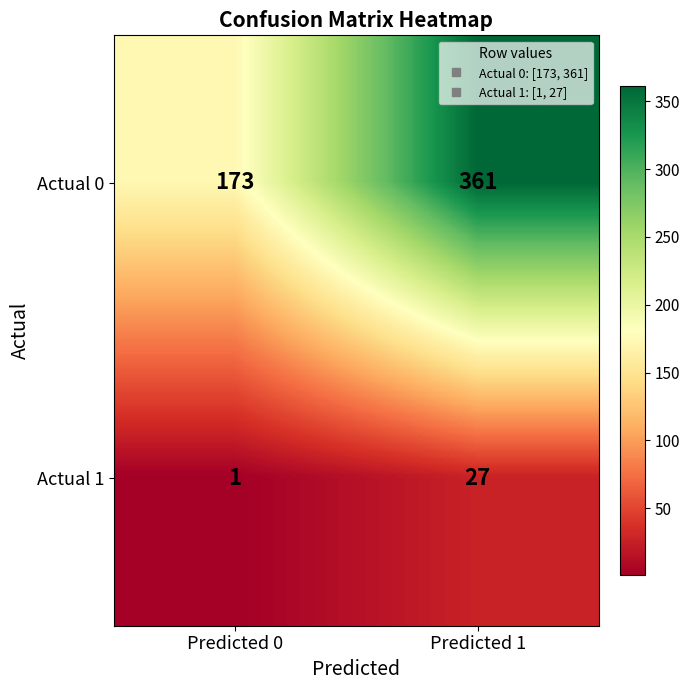

Reading left to right, what are all the values shown in this chart?

Actual 0: Predicted 0=173	Predicted 1=361
Actual 1: Predicted 0=1	Predicted 1=27